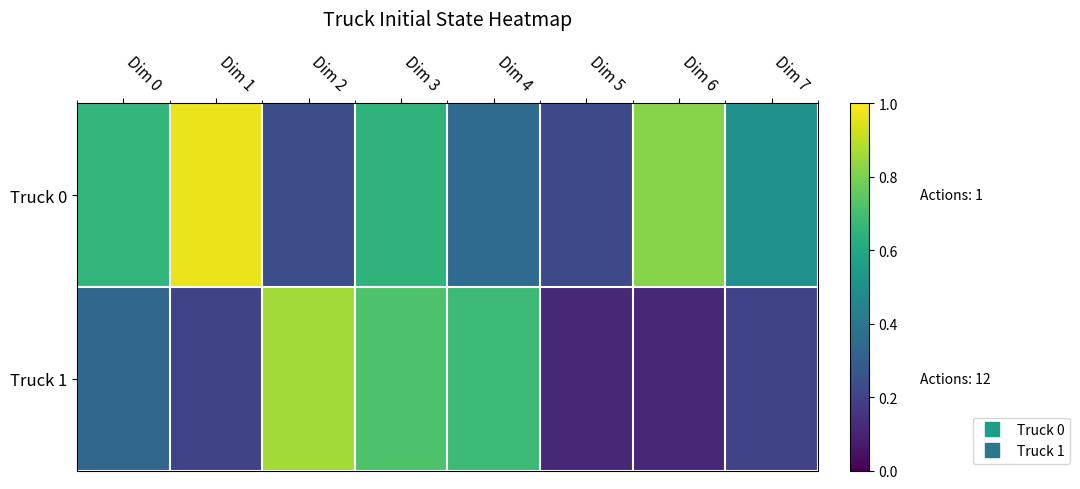

What is the smallest value displayed?

0.1